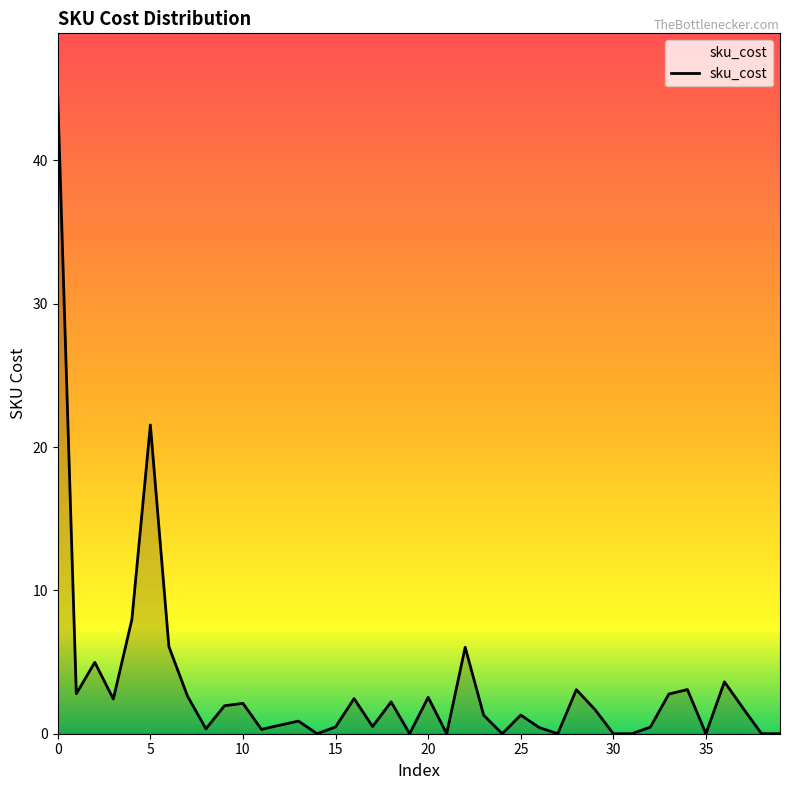

How many distinct data groups are displayed?

1